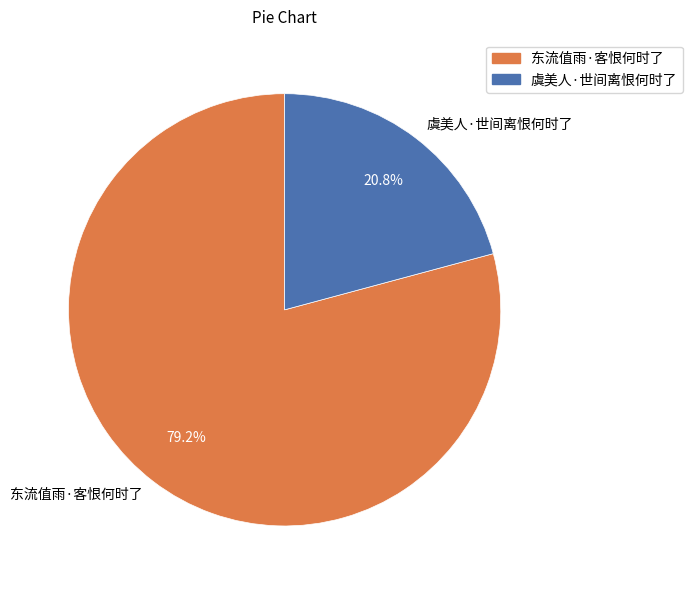

Is it true that 东流值雨·客恨何时了 is 87% of the pie?

False